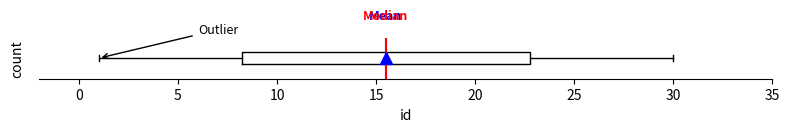

Where does the left whisker of the box end on the x-axis? The values are not printed on the chart, so give them approximately, as read against the axis.

1.0